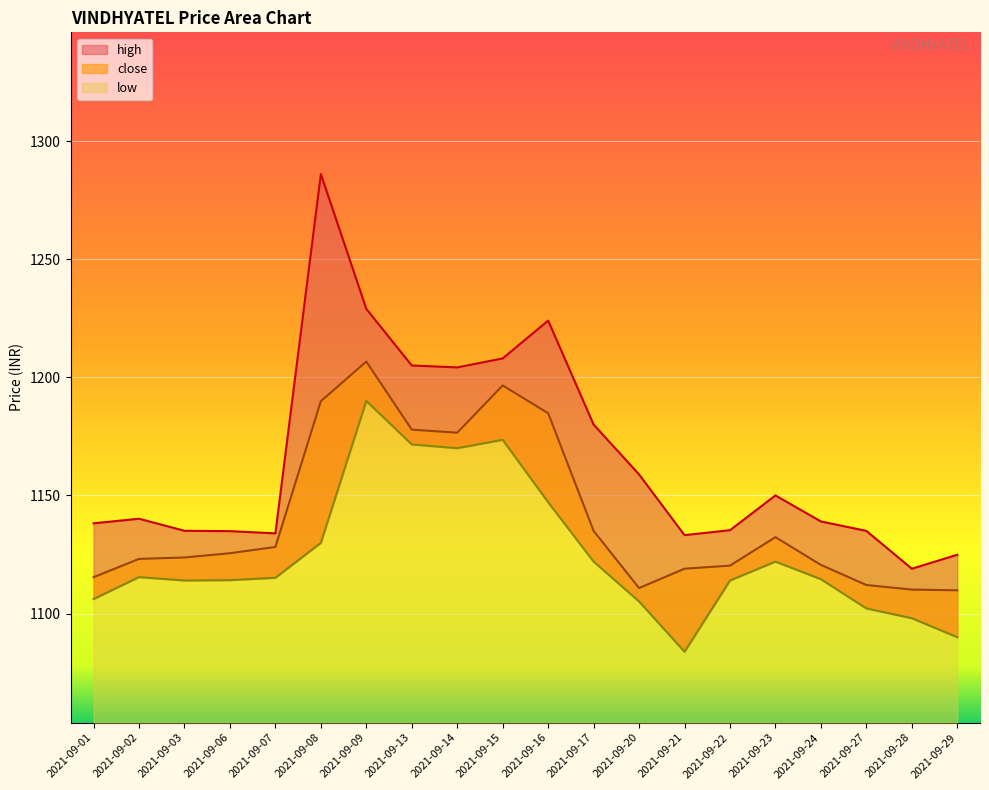

At 2021-09-13, list the series in order from smallest to largest.

low, close, high